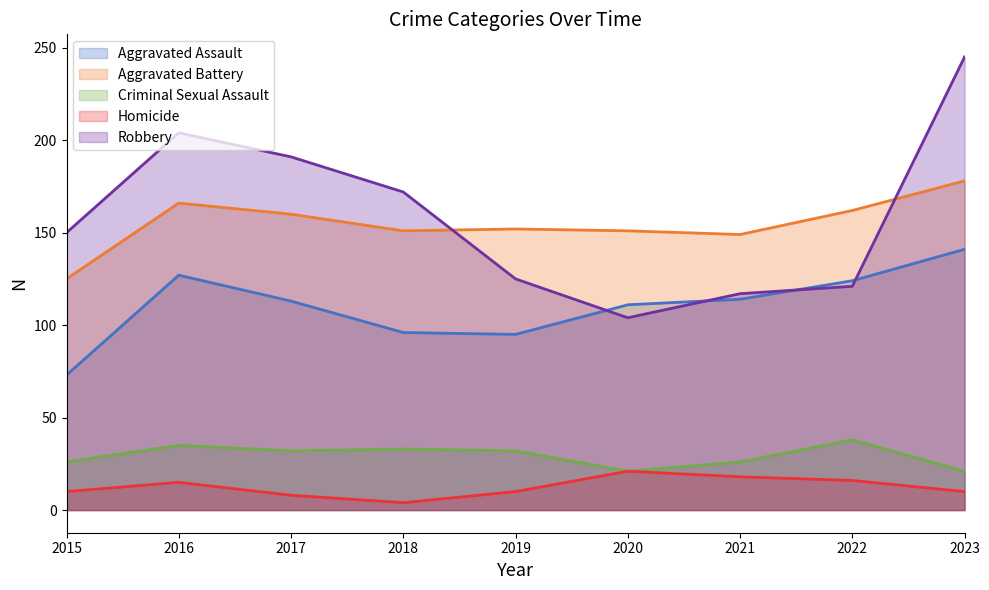

What value does the Aggravated Assault series have at 2020, to the nearest 5?

110